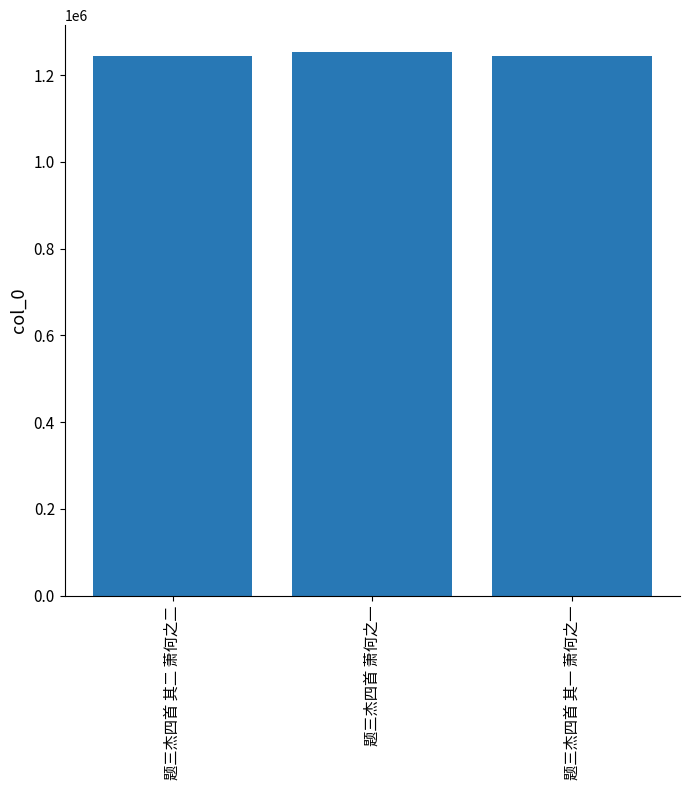

What is the label of the 2nd bar from the right?

题三杰四首 萧何之一